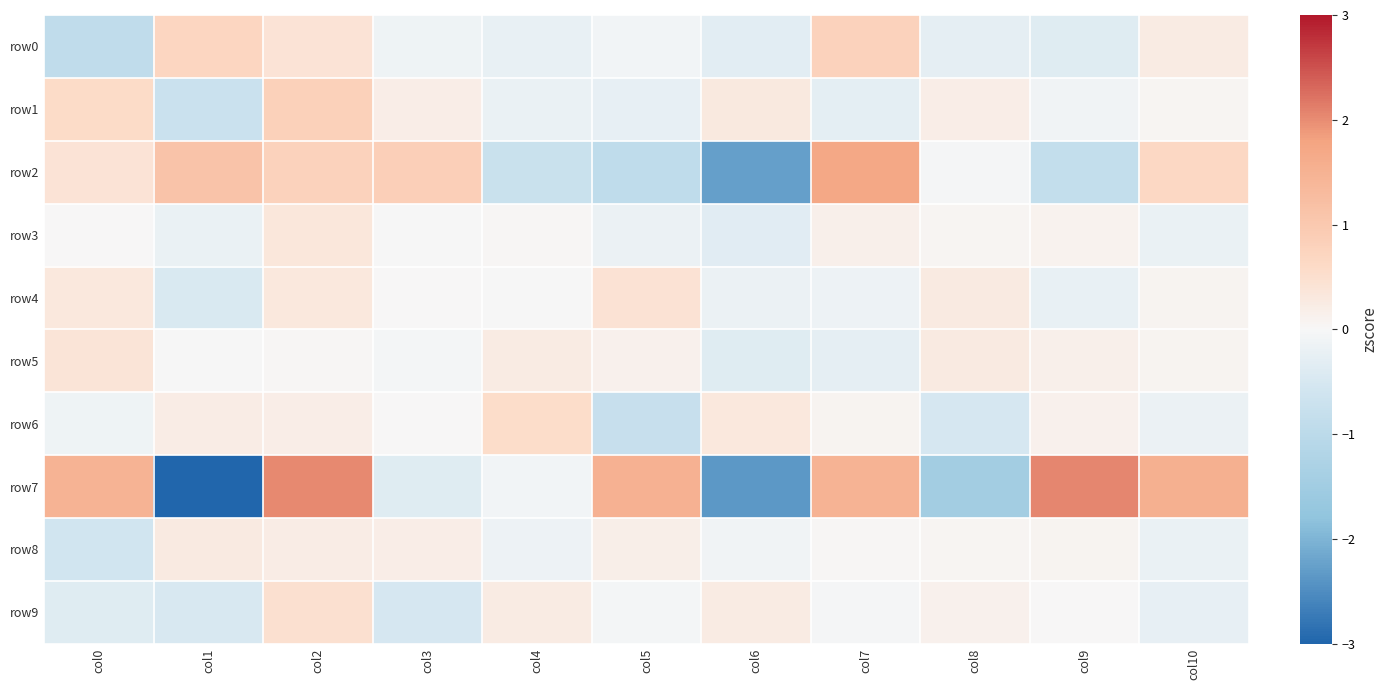

At which category does the chart reach its peak across all series?

col9